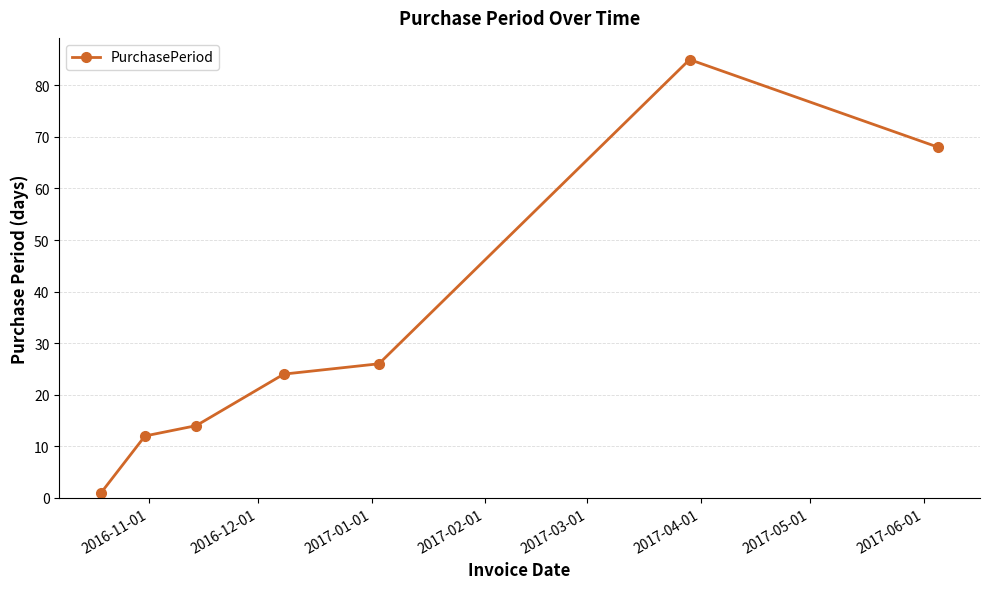

True or false: there are more than 2 points higher than both neighbors.

False